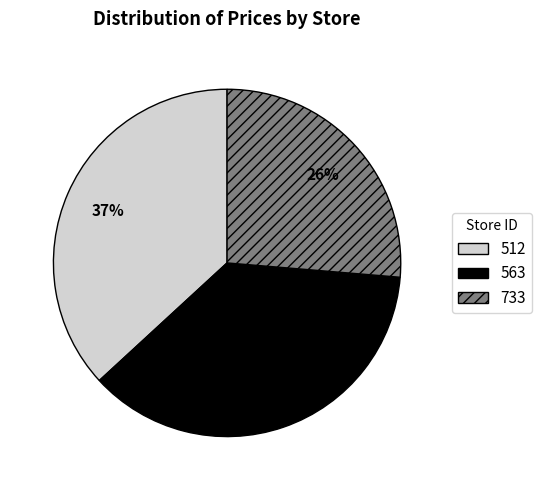

Do 563 and 512 together represent more than half of the pie?

Yes